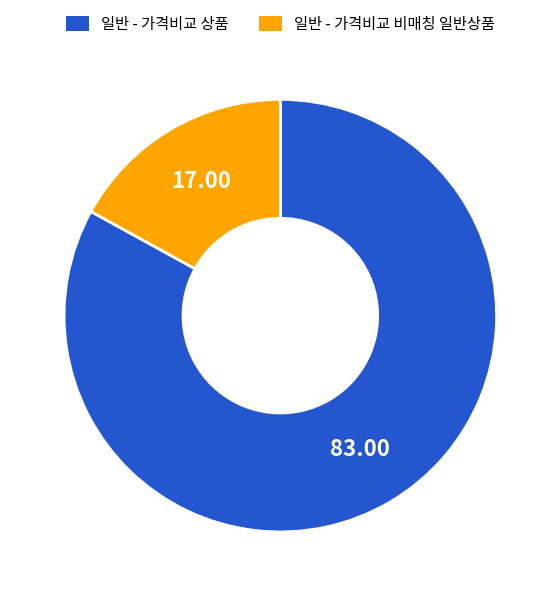

What is the majority slice?

일반 - 가격비교 상품